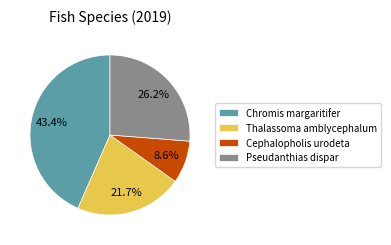

Which slice is the smallest?

Cephalopholis urodeta